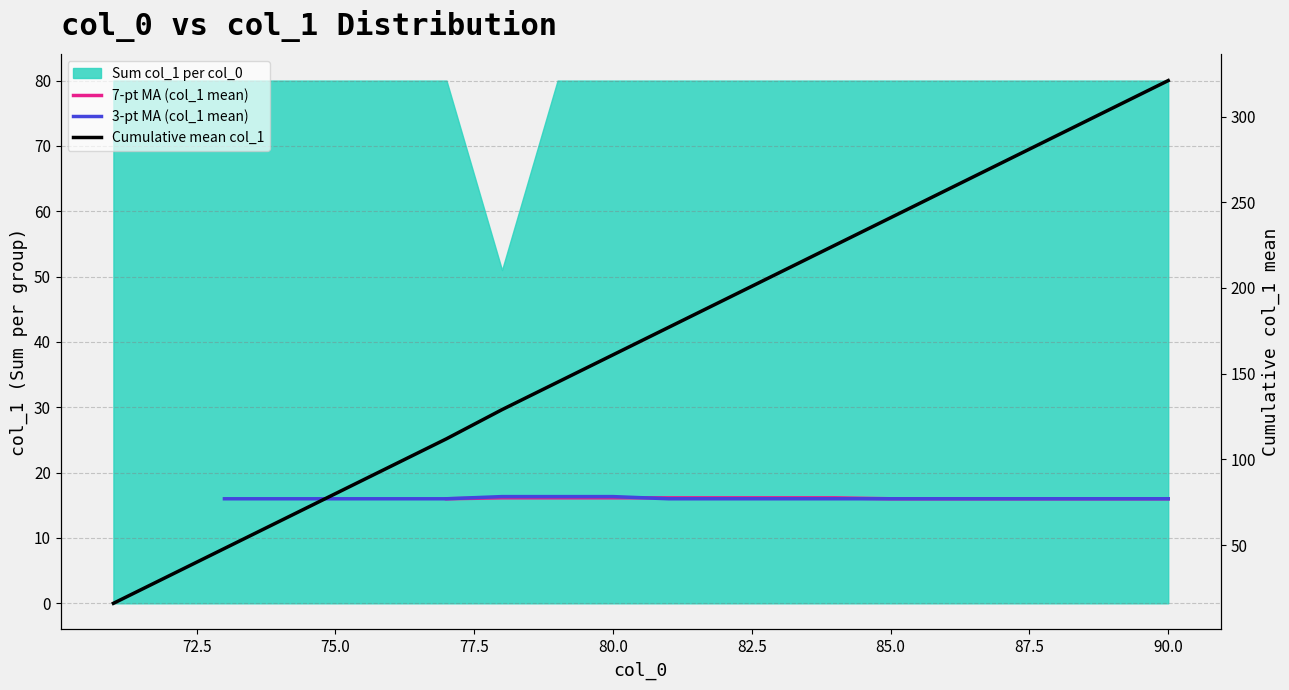

Count the number of categories in the chart.

20